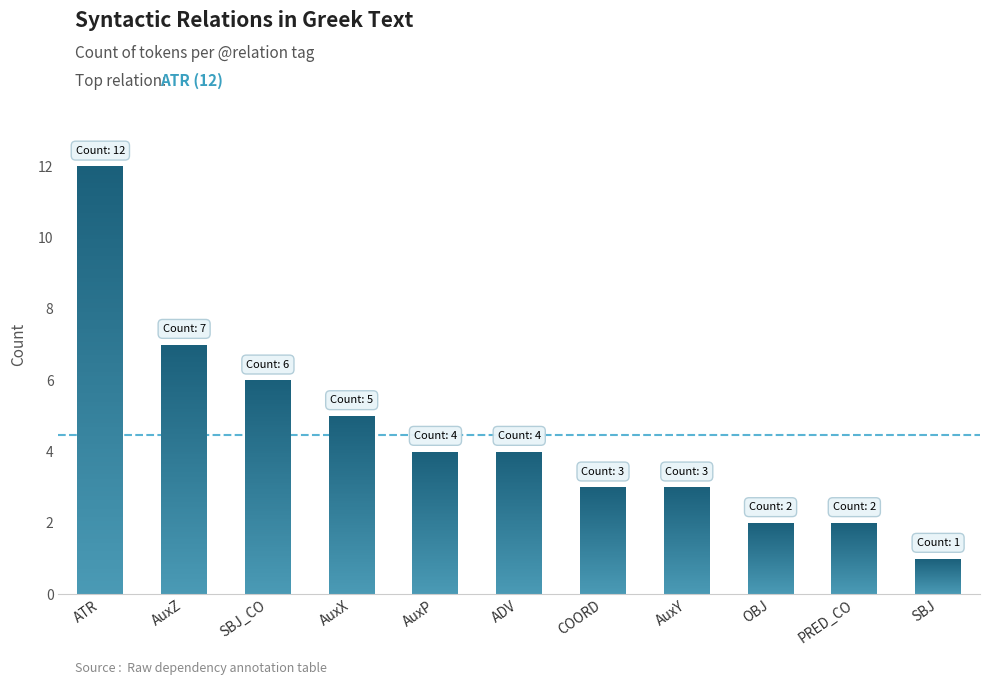

Which label corresponds to the largest value in the chart?

ATR